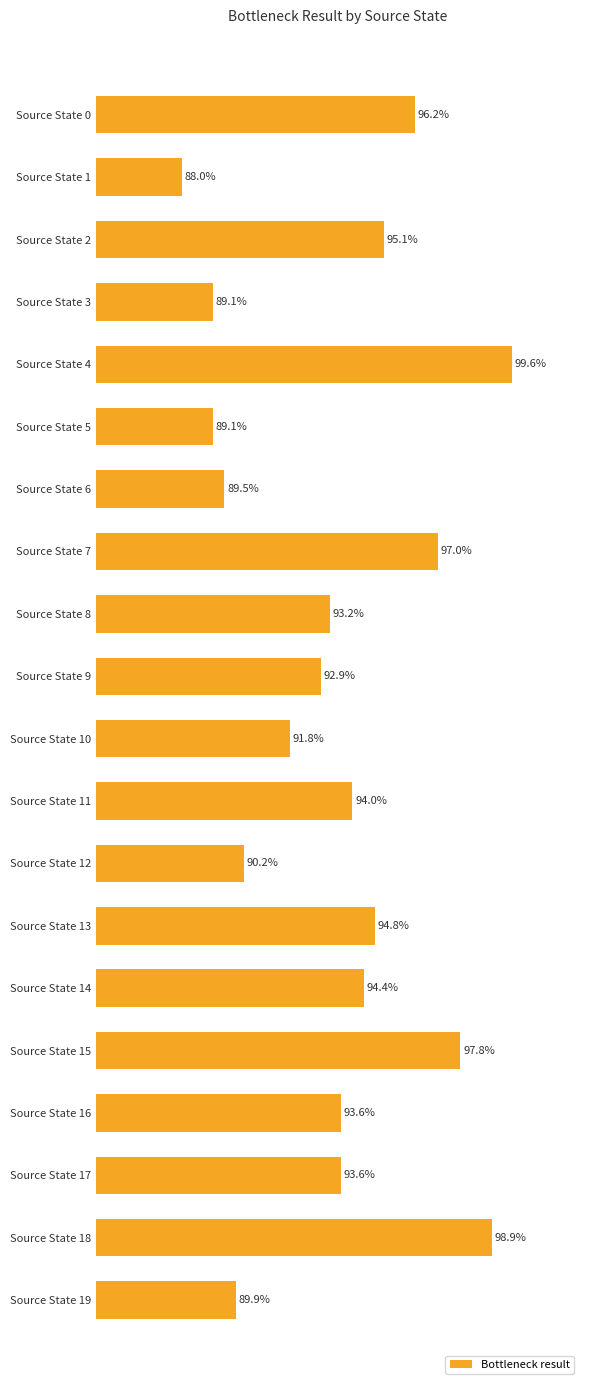

Are the bars grouped side by side (vs. stacked)?

No